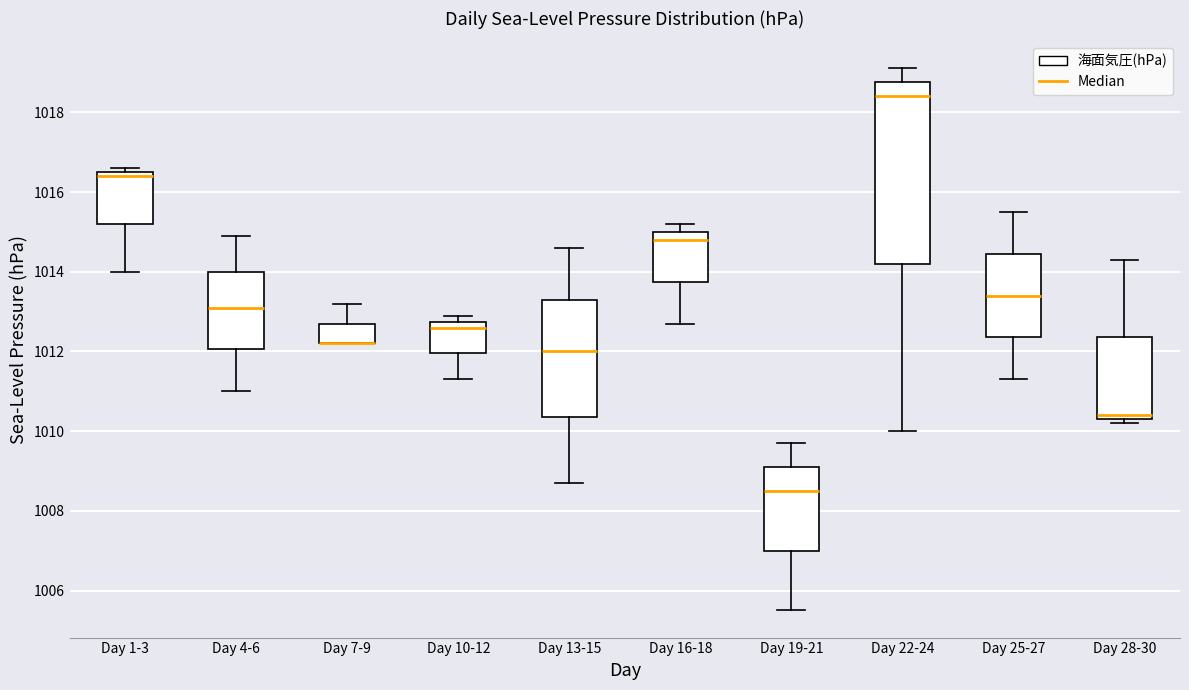

Where does the upper whisker of the box for Day 28-30 end on the y-axis? The values are not printed on the chart, so give them approximately, as read against the axis.

1014.4